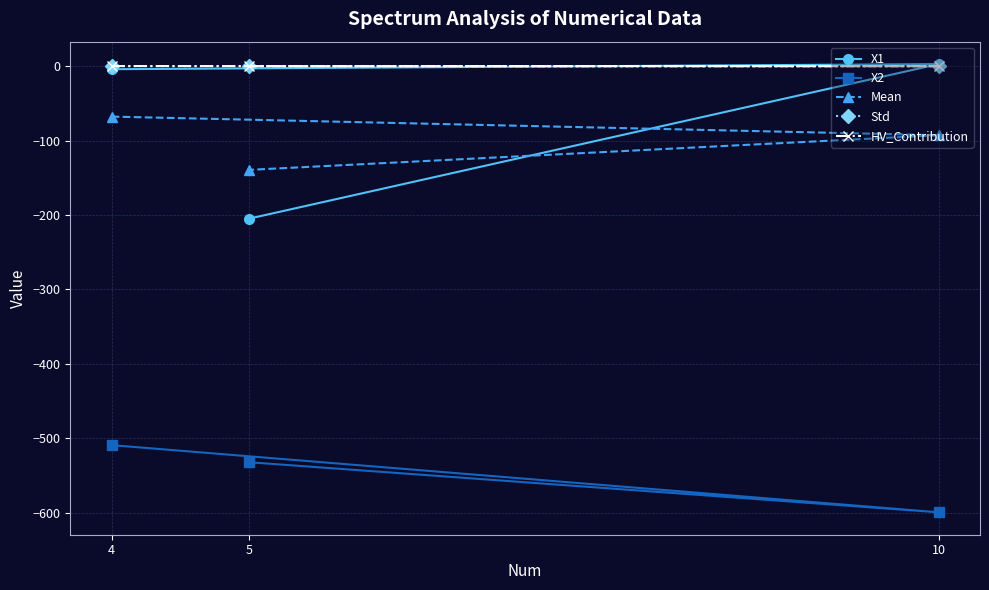

What are all the series names shown in the legend?

X1, X2, Mean, Std, HV_Contribution